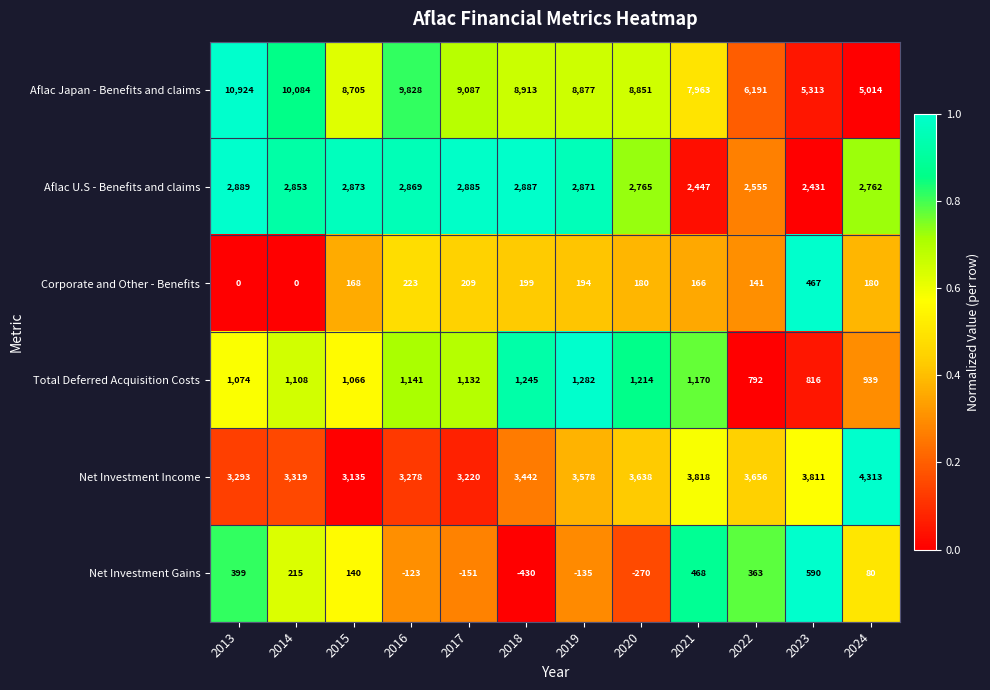

Is it true that Corporate and Other - Benefits equals 58 at 2015?

False